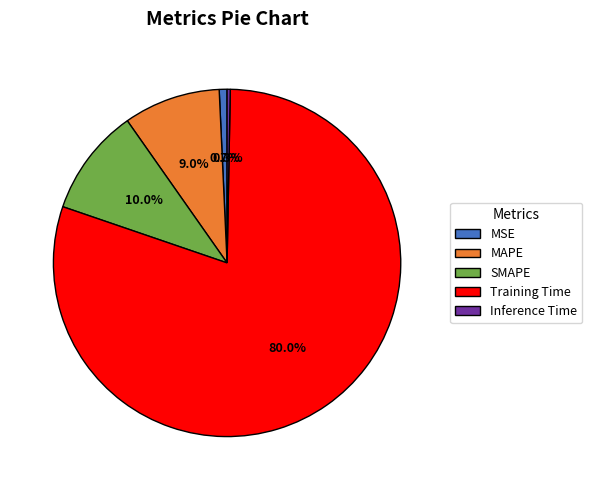

Is the sum of Inference Time and Training Time greater than half?

Yes